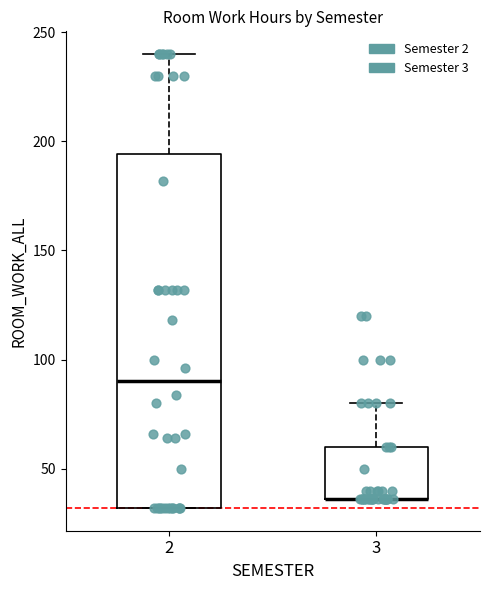

Reading left to right, transcribe this box plot: for each box, give where its median line is, the range the box spans, and where its two whiskers end, as read against the y-axis. The values are not printed on the chart, so give them approximately, as read against the axis.

2: median 90, box 30 to 195, whiskers 30 to 240
3: median 35 (drawn on the box's lower edge), box 35 to 60, whiskers 35 to 80